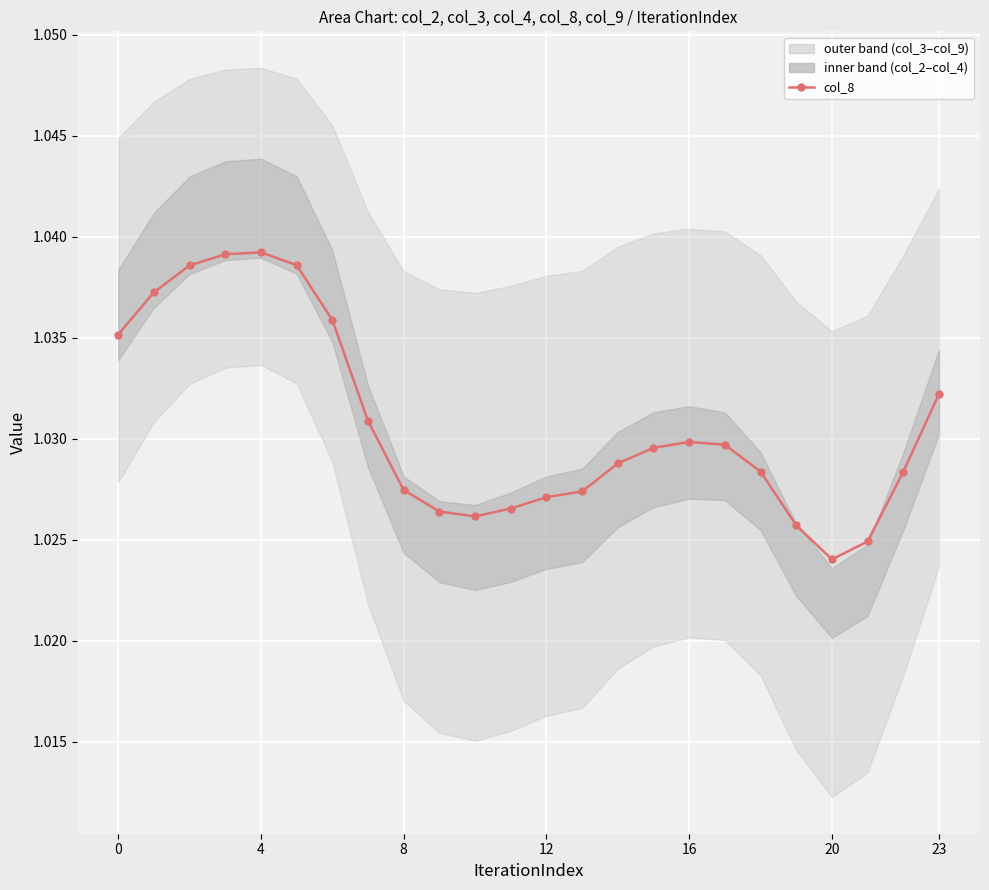

Read the value at 17.

1.0